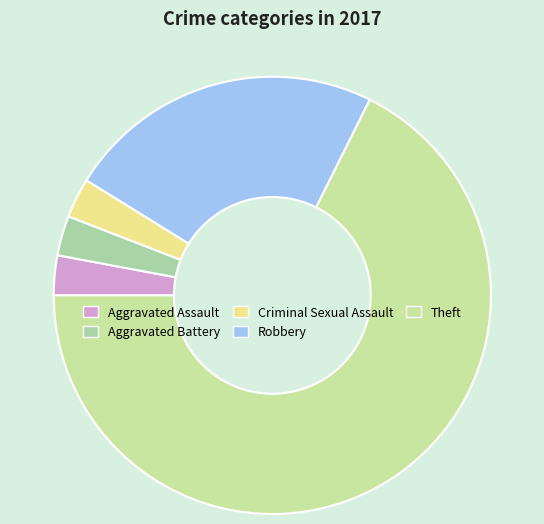

What percentage is the Theft slice, to the nearest percent?

68%